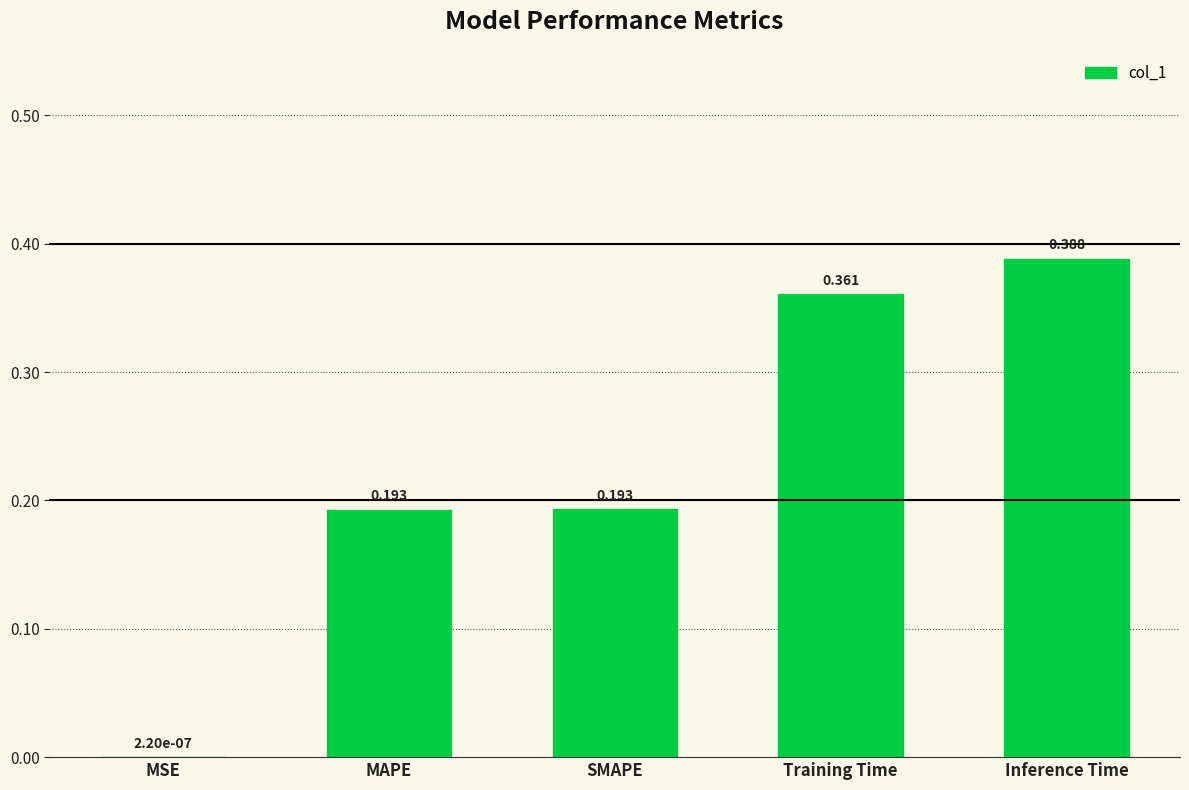

Which category has the highest value across all series?

Inference Time